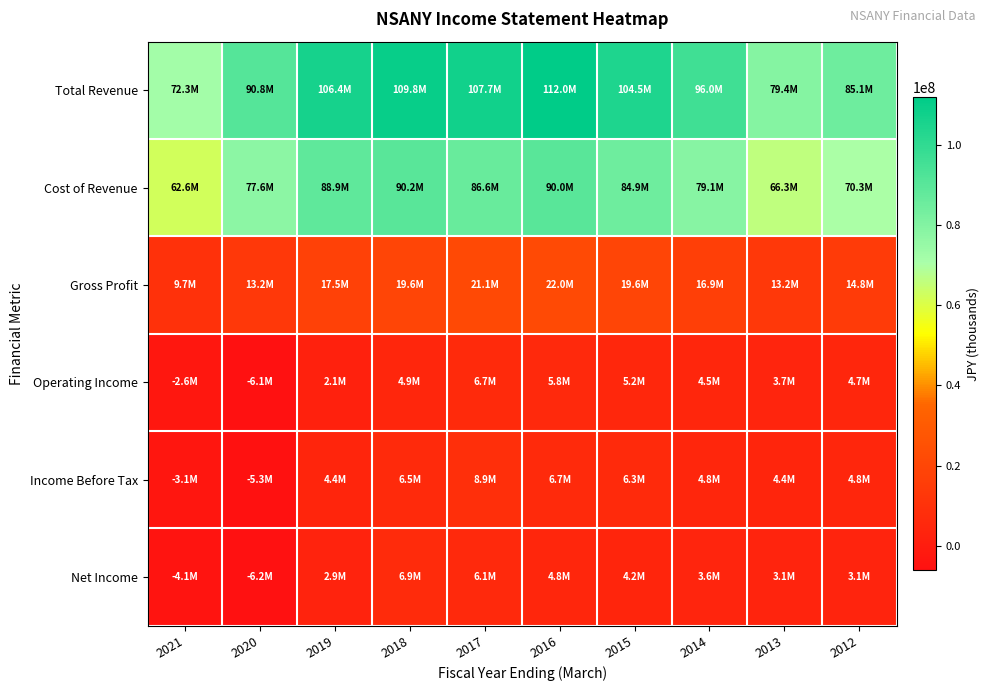

Reading left to right, what are all the values shown in this chart?

Total Revenue: 2021=72257000	2020=90786800	2019=106367300	2018=109831200	2017=107707200	2016=112021700	2015=104538200	2014=96019900	2013=79422200	2012=85057600
Cost of Revenue: 2021=62600000	2020=77590300	2019=88871000	2018=90190700	2017=86593200	2016=90034400	2015=84927900	2014=79106300	2013=66266000	2012=70266400
Gross Profit: 2021=9657100	2020=13196500	2019=17496300	2018=19640600	2017=21113900	2016=21987300	2015=19610200	2014=16913500	2013=13156300	2012=14791200
Operating Income: 2021=-2624600	2020=-6090800	2019=2083300	2018=4863400	2017=6684500	2016=5849700	2015=5201900	2014=4482000	2013=3730800	2012=4724700
Income Before Tax: 2021=-3118500	2020=-5266100	2019=4390100	2018=6531700	2017=8869800	2016=6735700	2015=6317400	2014=4849100	2013=4429900	2012=4785100
Net Income: 2021=-4123500	2020=-6168500	2019=2932900	2018=6863900	2017=6097600	2016=4814100	2015=4205100	2014=3563600	2013=3100800	2012=3086600